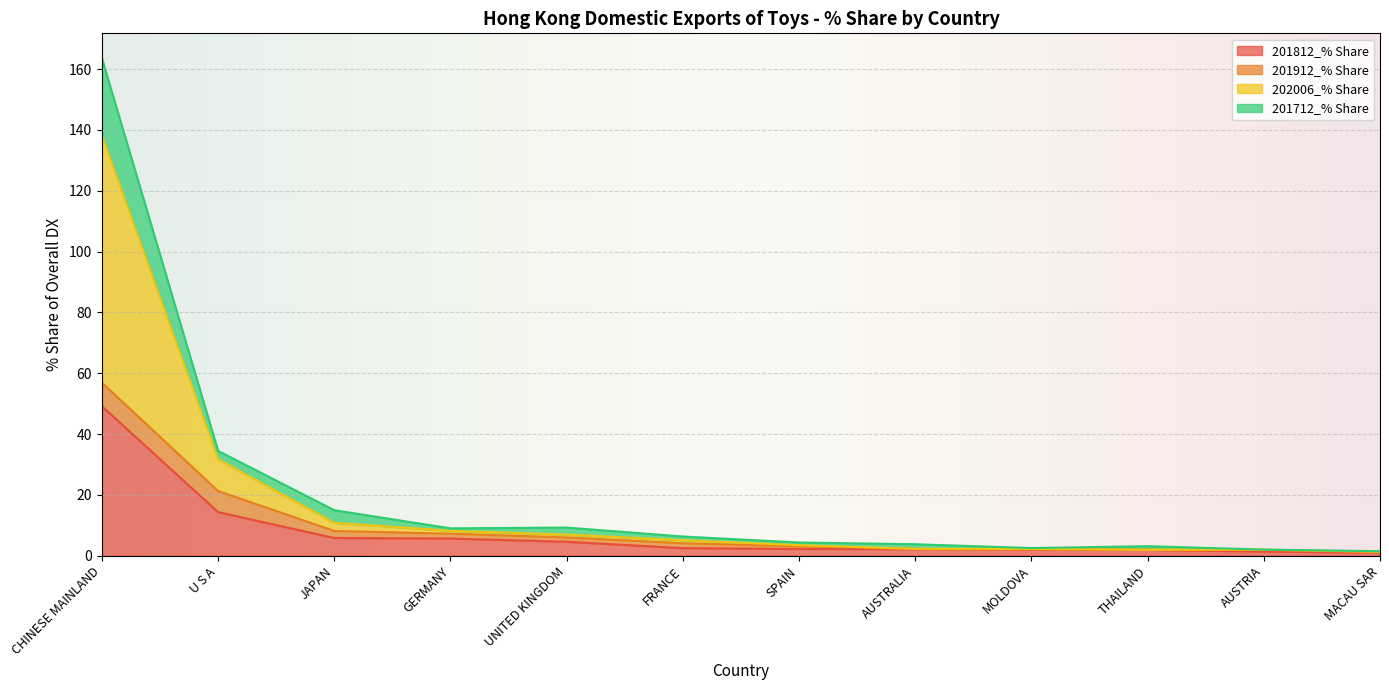

Which series has the largest range (max minus min)?

202006_% Share